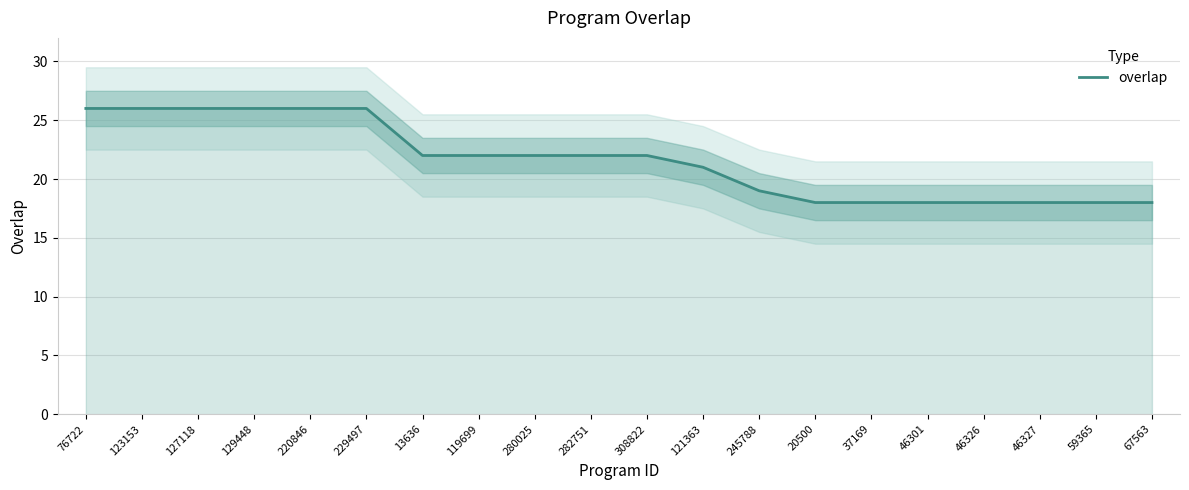

At which label is the value closest to 22?

13636